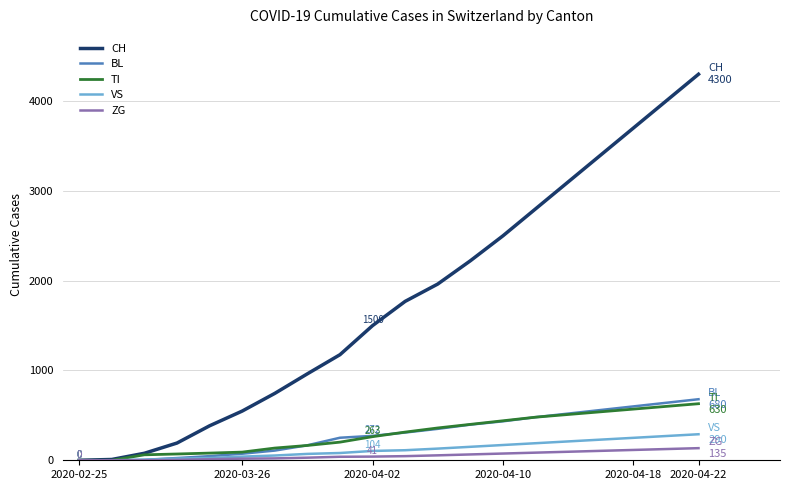

Which series has the largest total across all categories?

CH